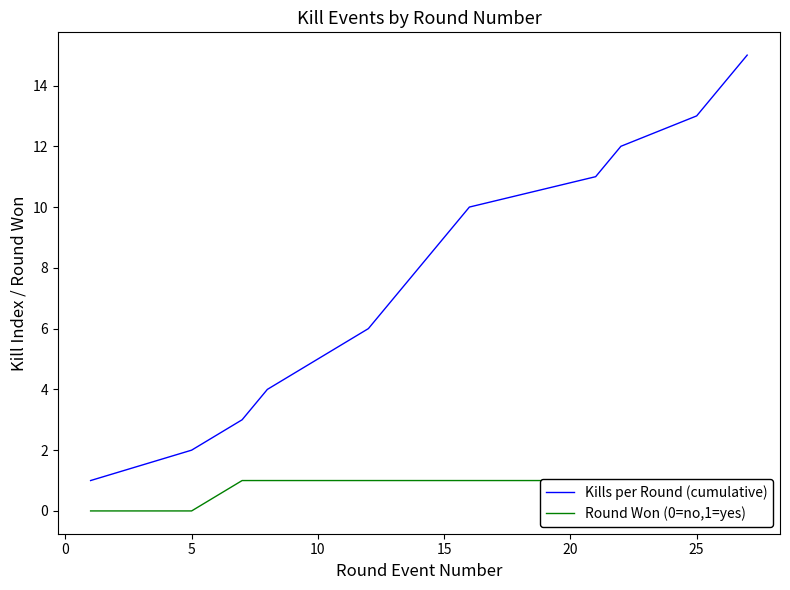

How many lines are shown in the chart?

2